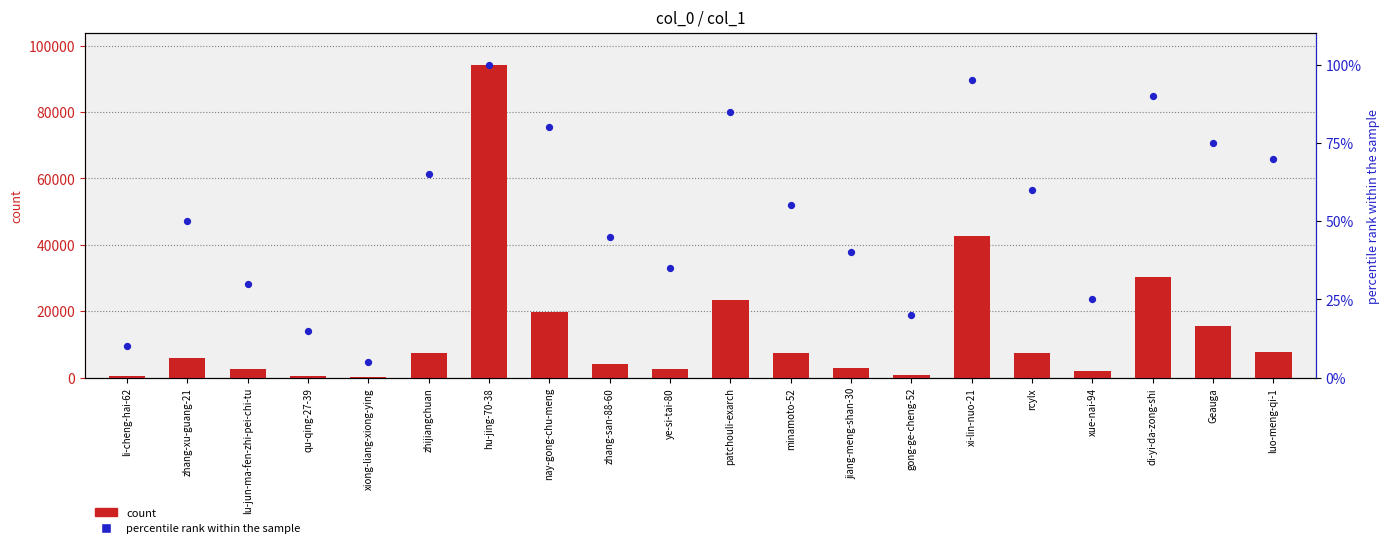

What is the total value across all series at li-cheng-hai-62?

444